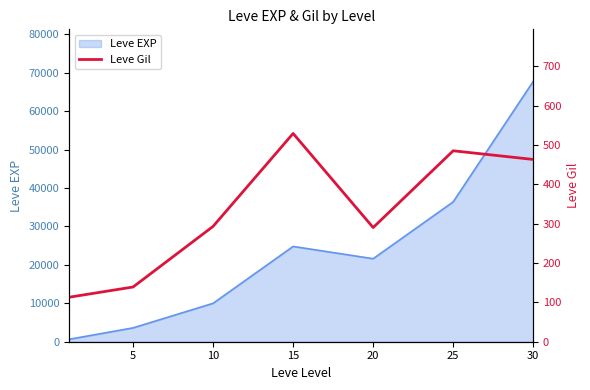

What is the change in value from 10 to 30?

+170